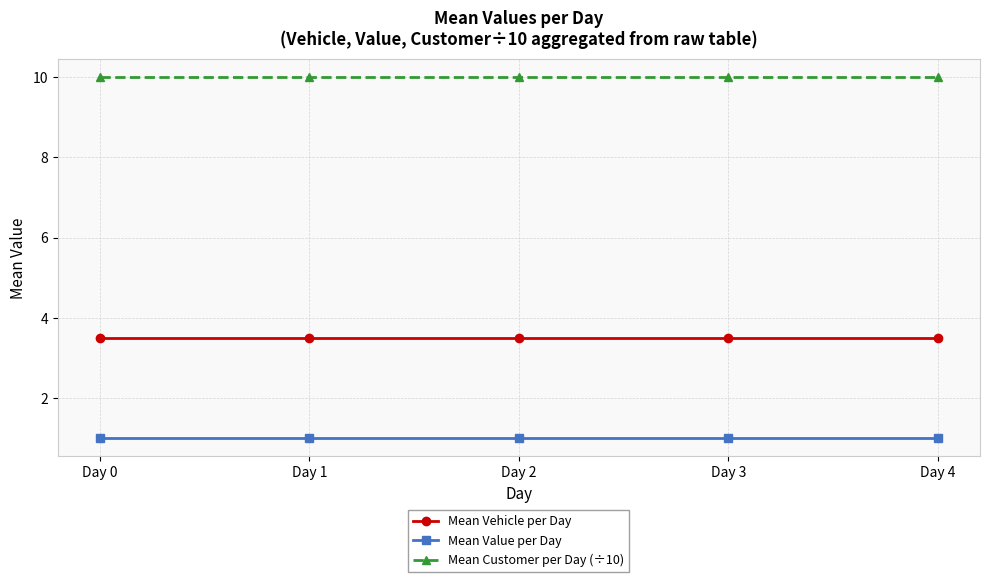

How many data points does each series have?

5